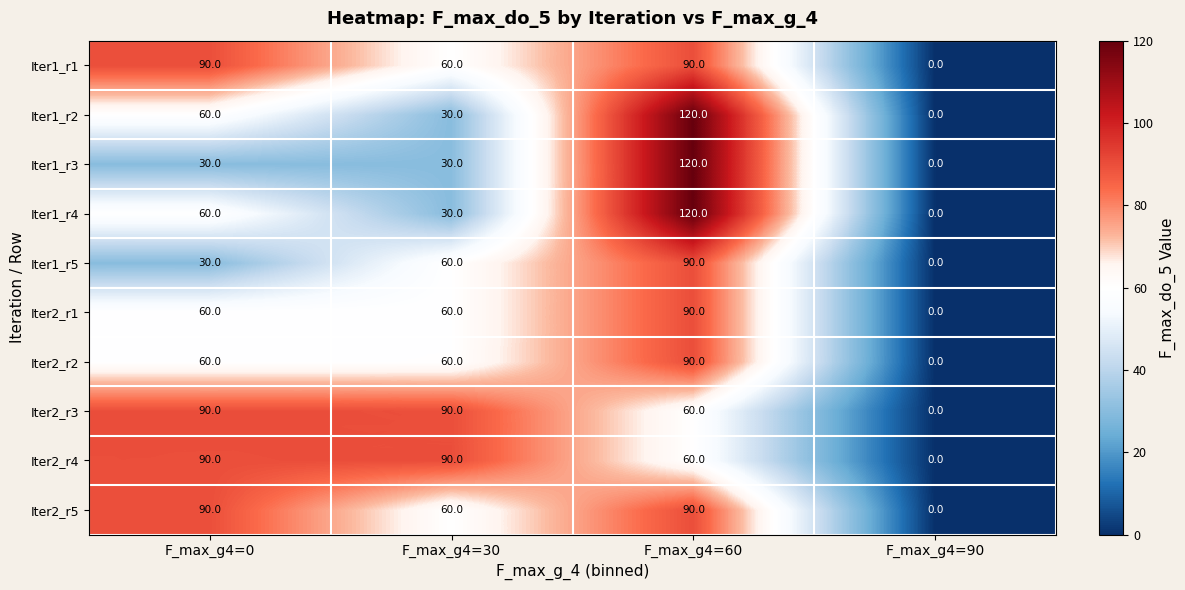

What is the difference between the highest and lowest values at F_max_g4=30?

60